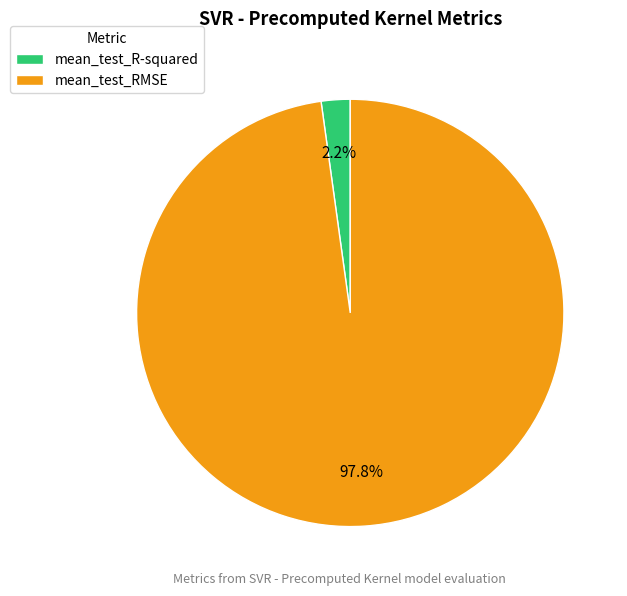

What is the largest slice in the pie chart?

mean_test_RMSE